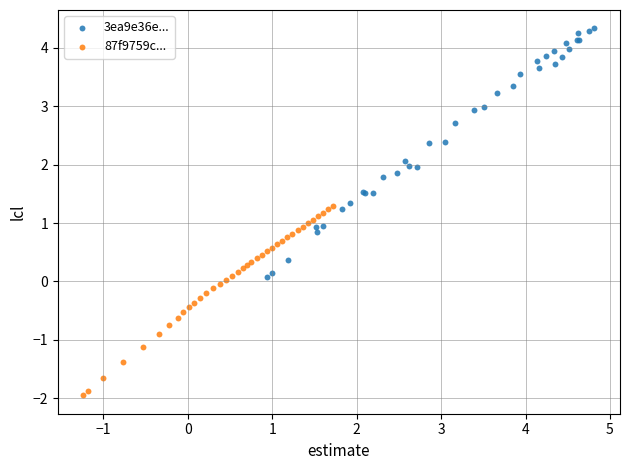

Which series reaches the minimum Y coordinate?

87f9759c...